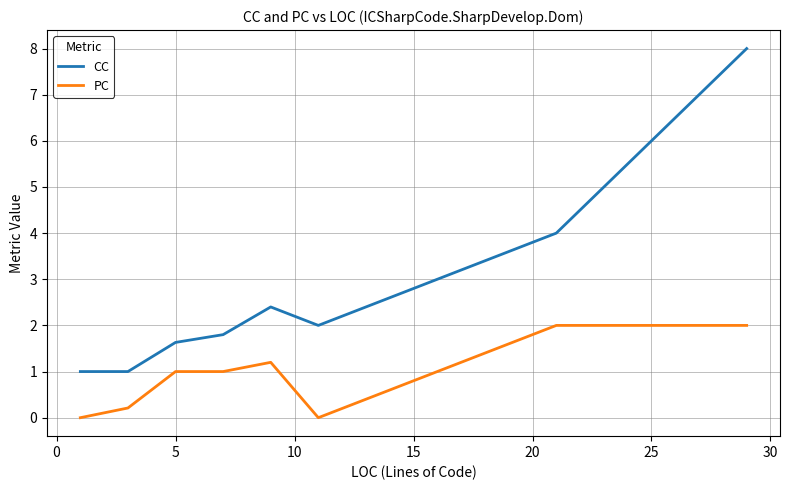

True or false: CC and PC intersect in this chart.

False